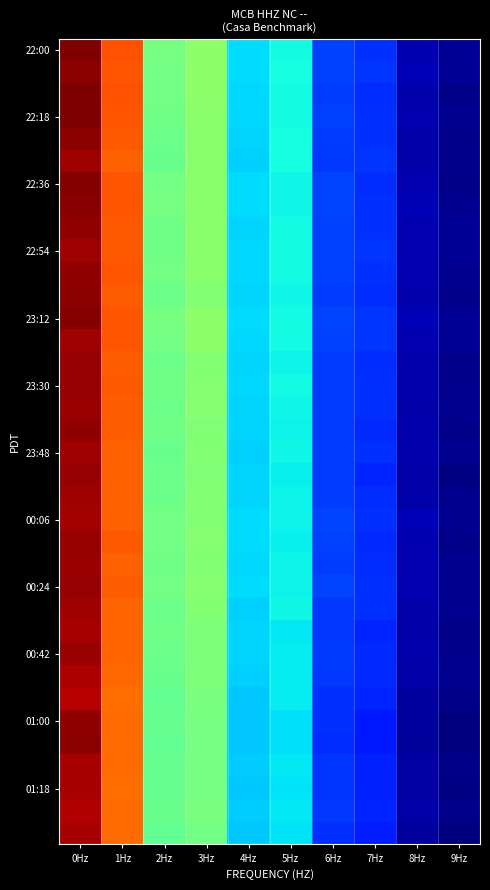

What is the total value across all series at 0Hz?

-975.9